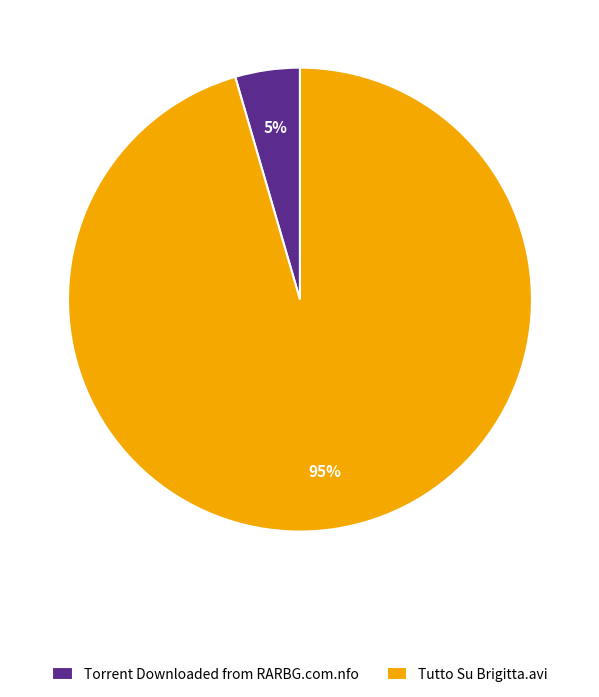

Is the sum of Tutto Su Brigitta.avi and Torrent Downloaded from RARBG.com.nfo greater than half?

Yes